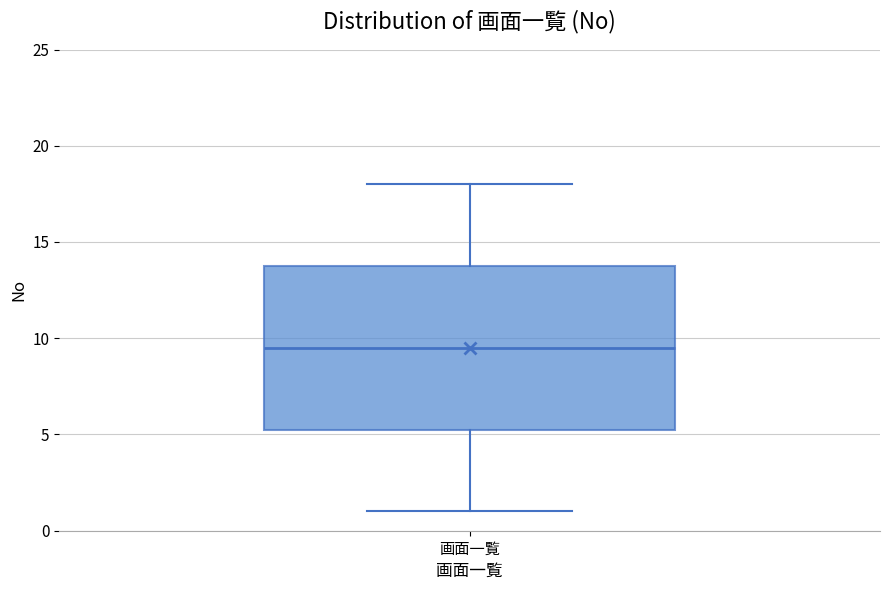

Where does the upper whisker of the box for 画面一覧 end on the y-axis? The values are not printed on the chart, so give them approximately, as read against the axis.

18.0